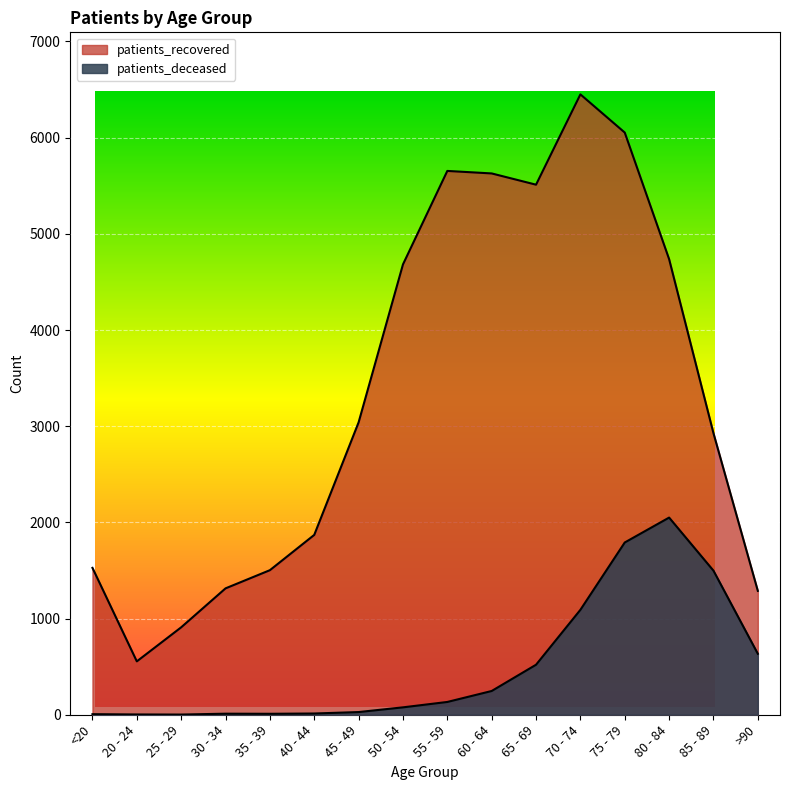

Is the value of patients_deceased at 20 - 24 greater than the value of patients_recovered at 85 - 89?

No